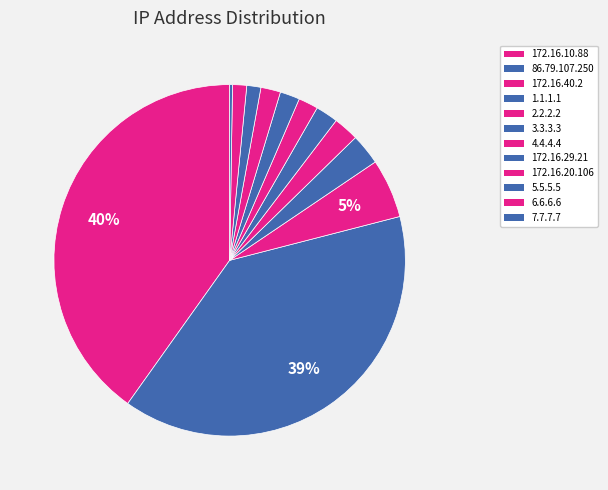

How many segments does this pie chart have?

12